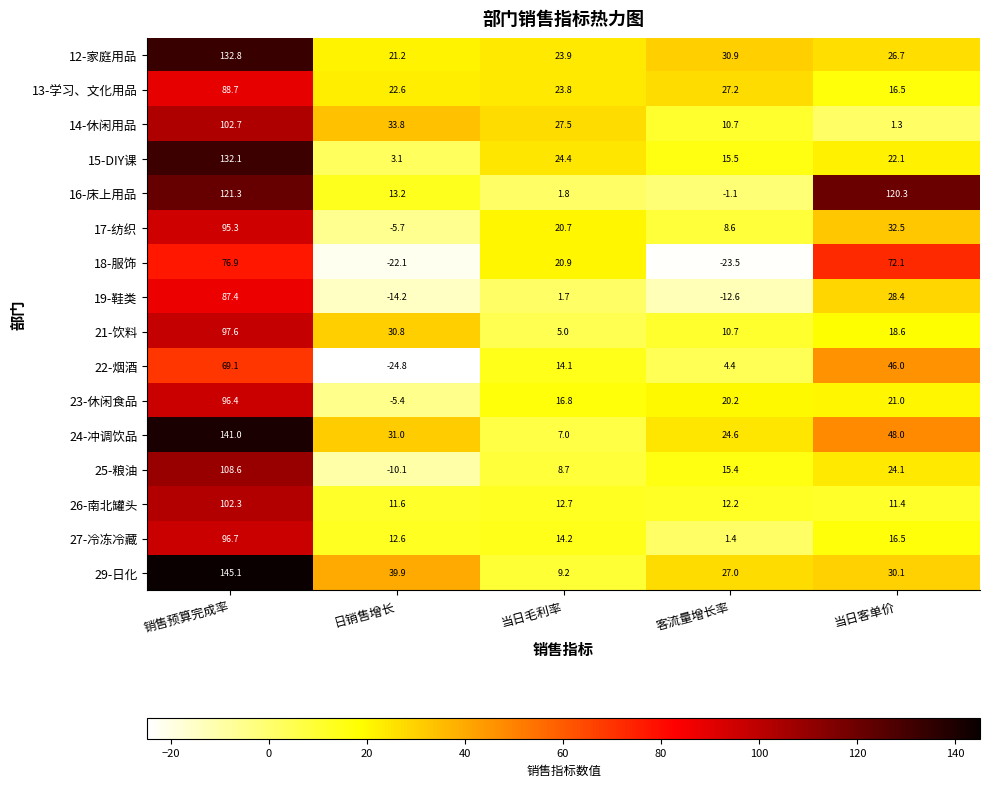

What is the average value of the 12-家庭用品 series?

47.1